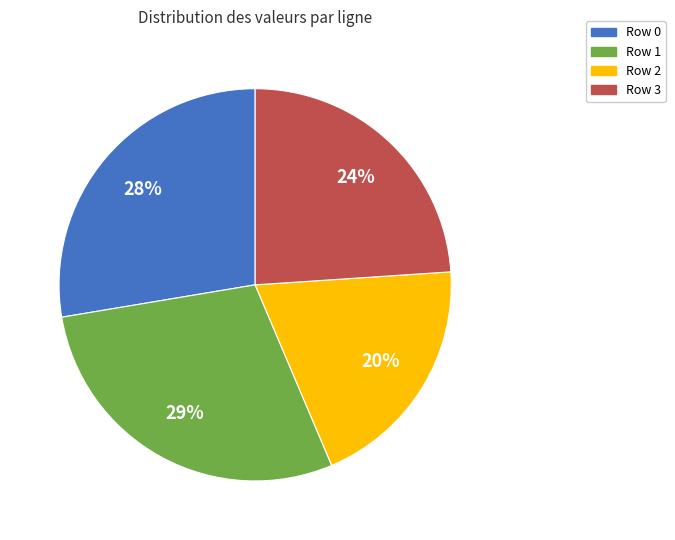

Do Row 1 and Row 0 together represent more than half of the pie?

Yes